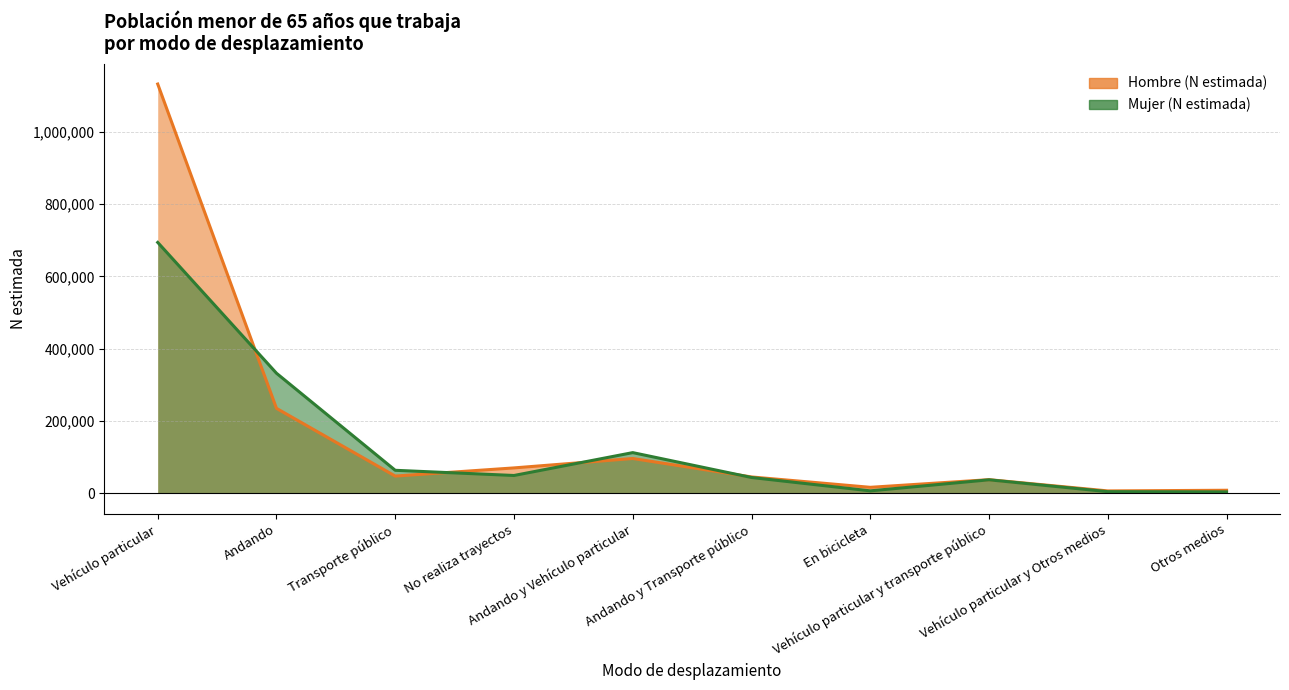

List the series in order of their overall mean, highest first.

Hombre (N estimada), Mujer (N estimada)